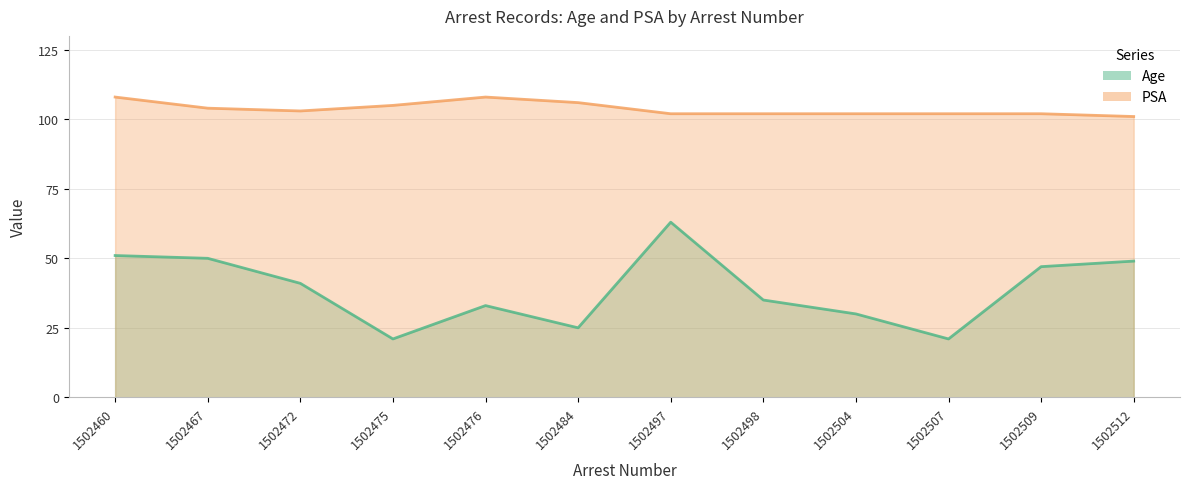

How many categories are shown in the chart?

12